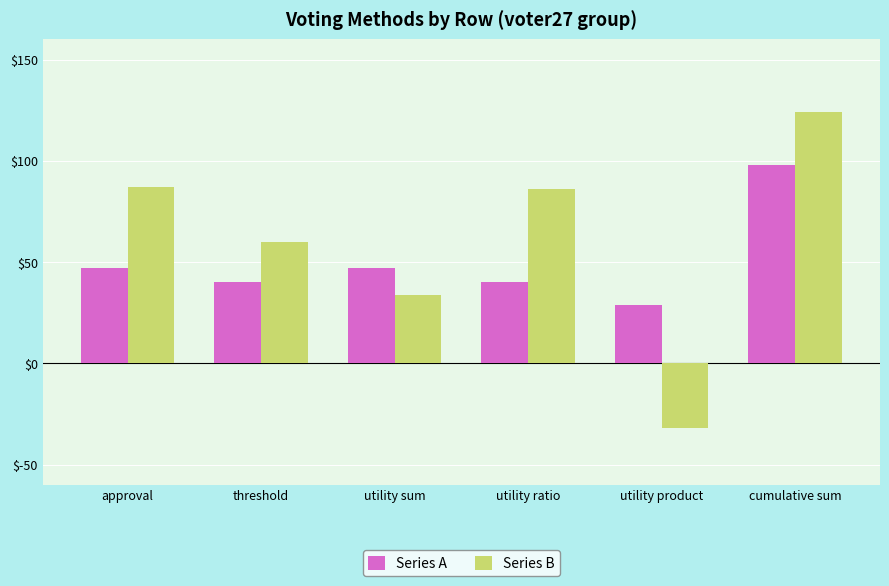

What is the maximum value for Series B?

124